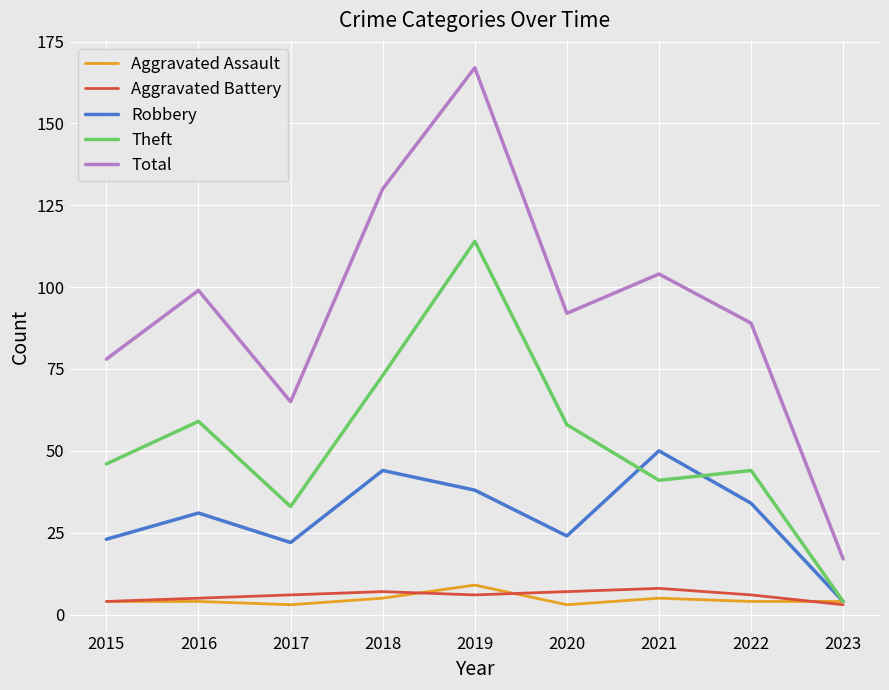

Which category has the lowest value in the Theft series?

2023